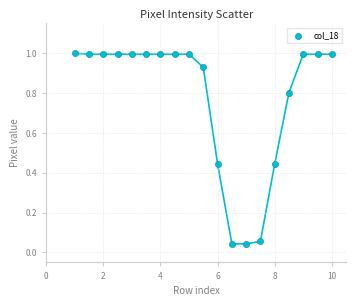

What is the range of X values (max minus min)?

9.0